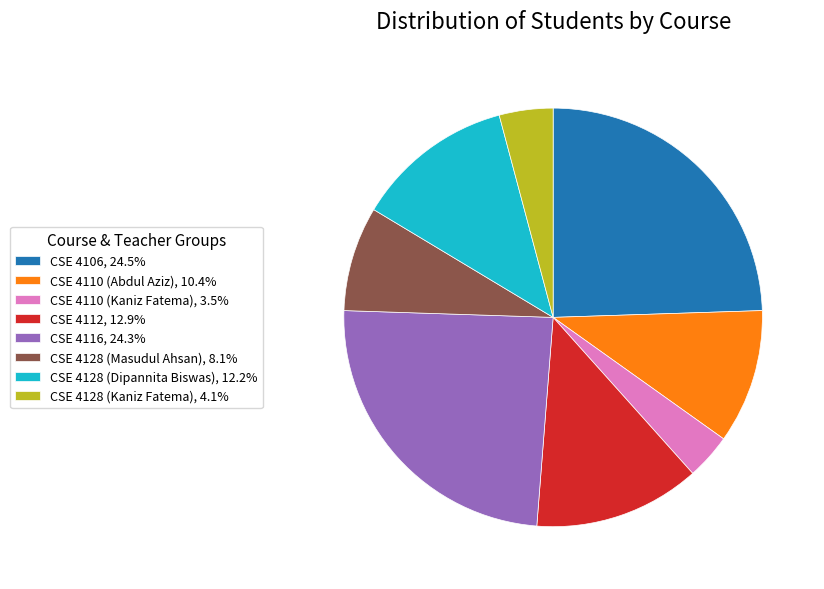

Is there any slice that represents more than half of the pie?

No